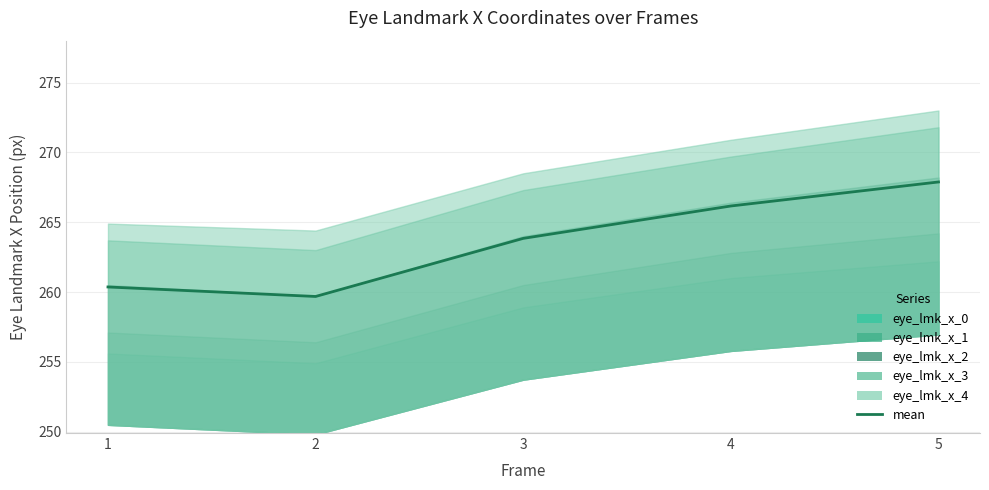

List the labels in order of value, smallest first.

2, 1, 3, 4, 5